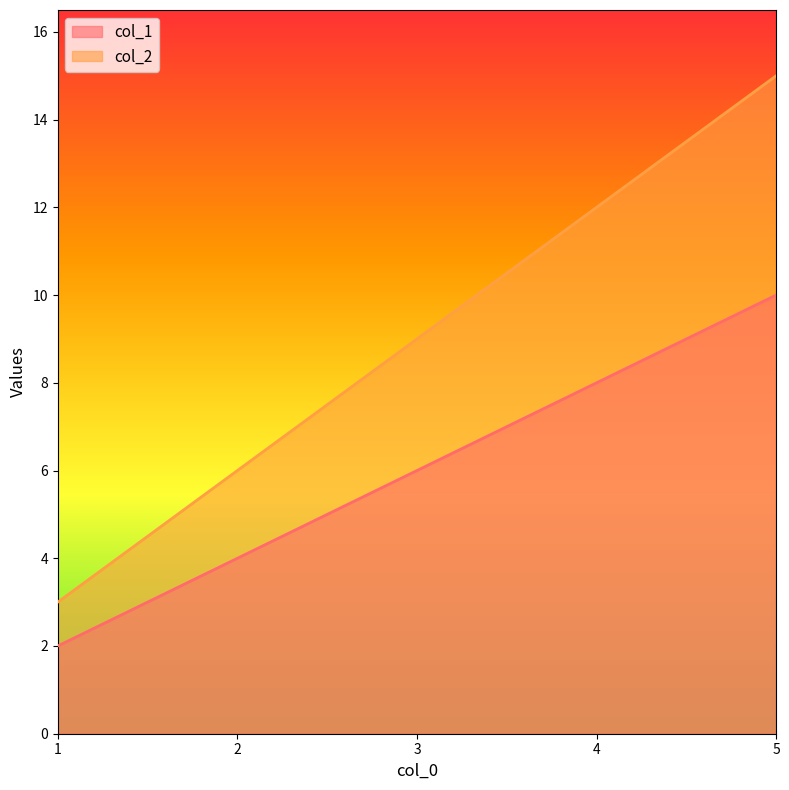

True or false: col_2 has more than 1 points higher than both neighbors.

False